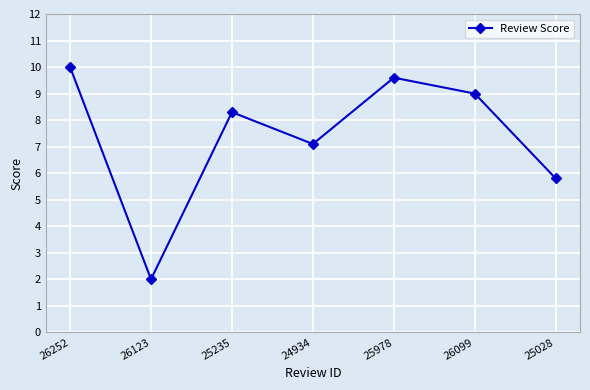

What is the sum of all values?

51.8